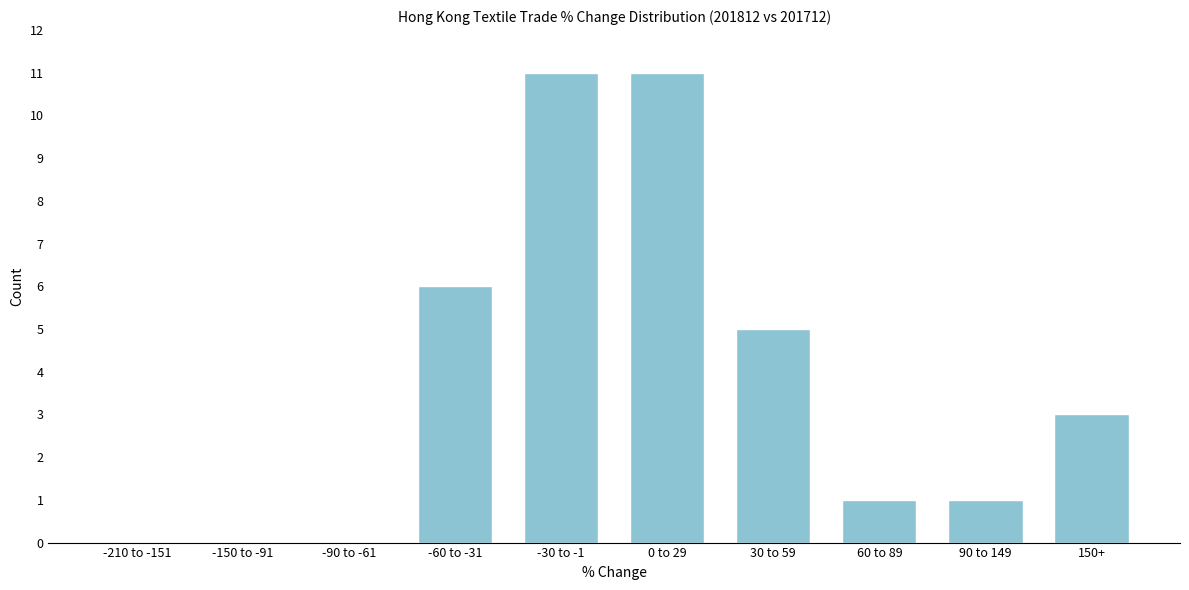

Reading left to right, extract all data points from this chart.

-210 to -151=0	-150 to -91=0	-90 to -61=0	-60 to -31=6	-30 to -1=11	0 to 29=11	30 to 59=5	60 to 89=1	90 to 149=1	150+=3